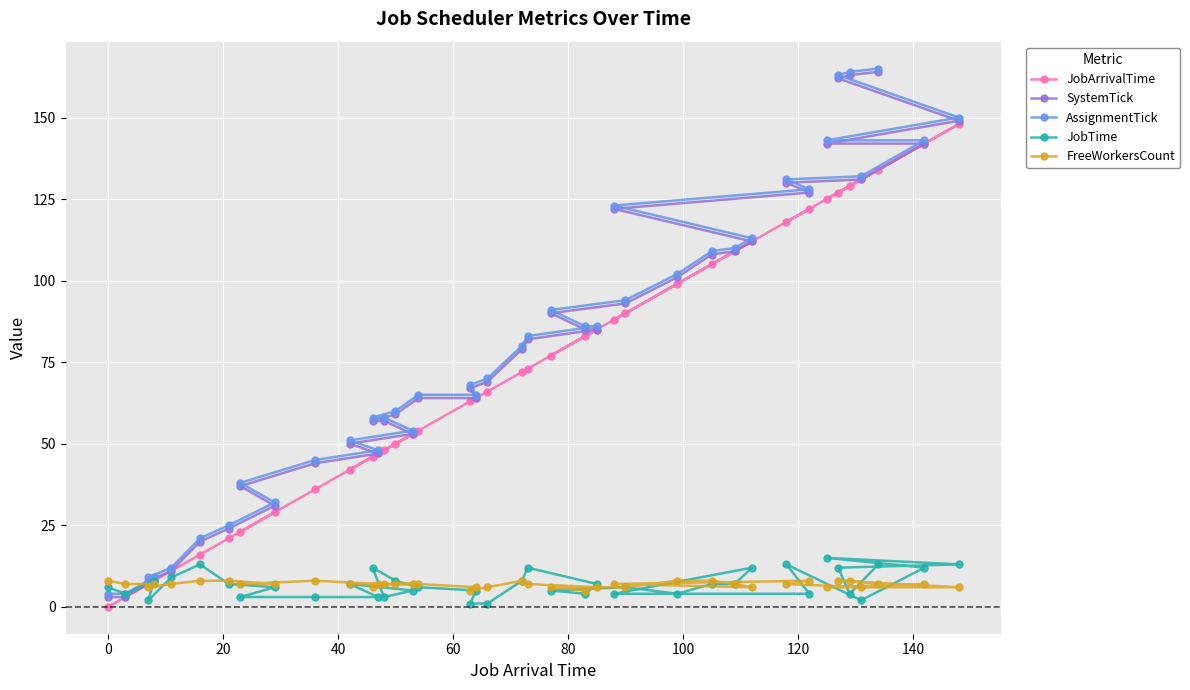

What is the highest value of the SystemTick series?

164